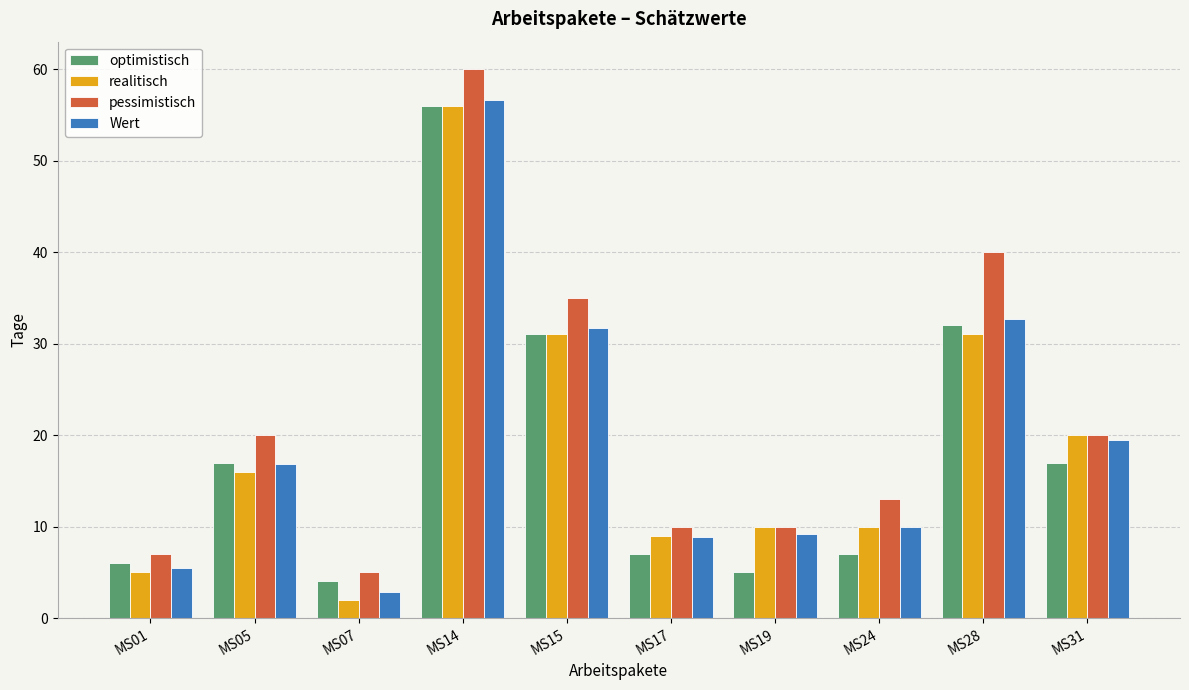

Is the value of pessimistisch at MS01 greater than the value of realitisch at MS07?

Yes